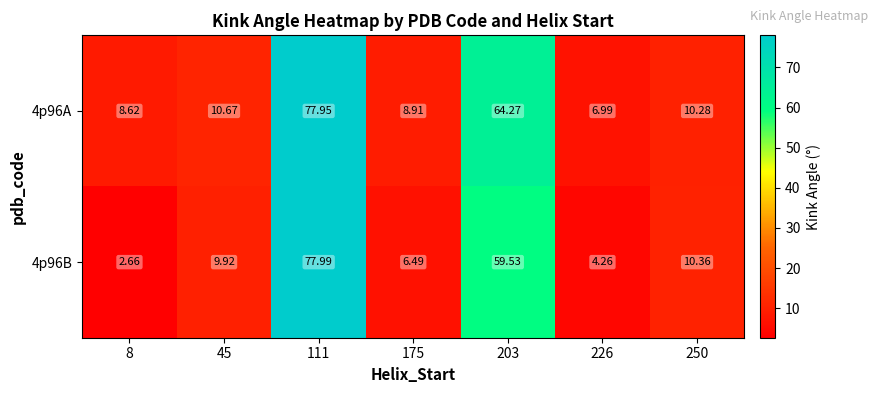

At which category is the sum across all series the highest?

111